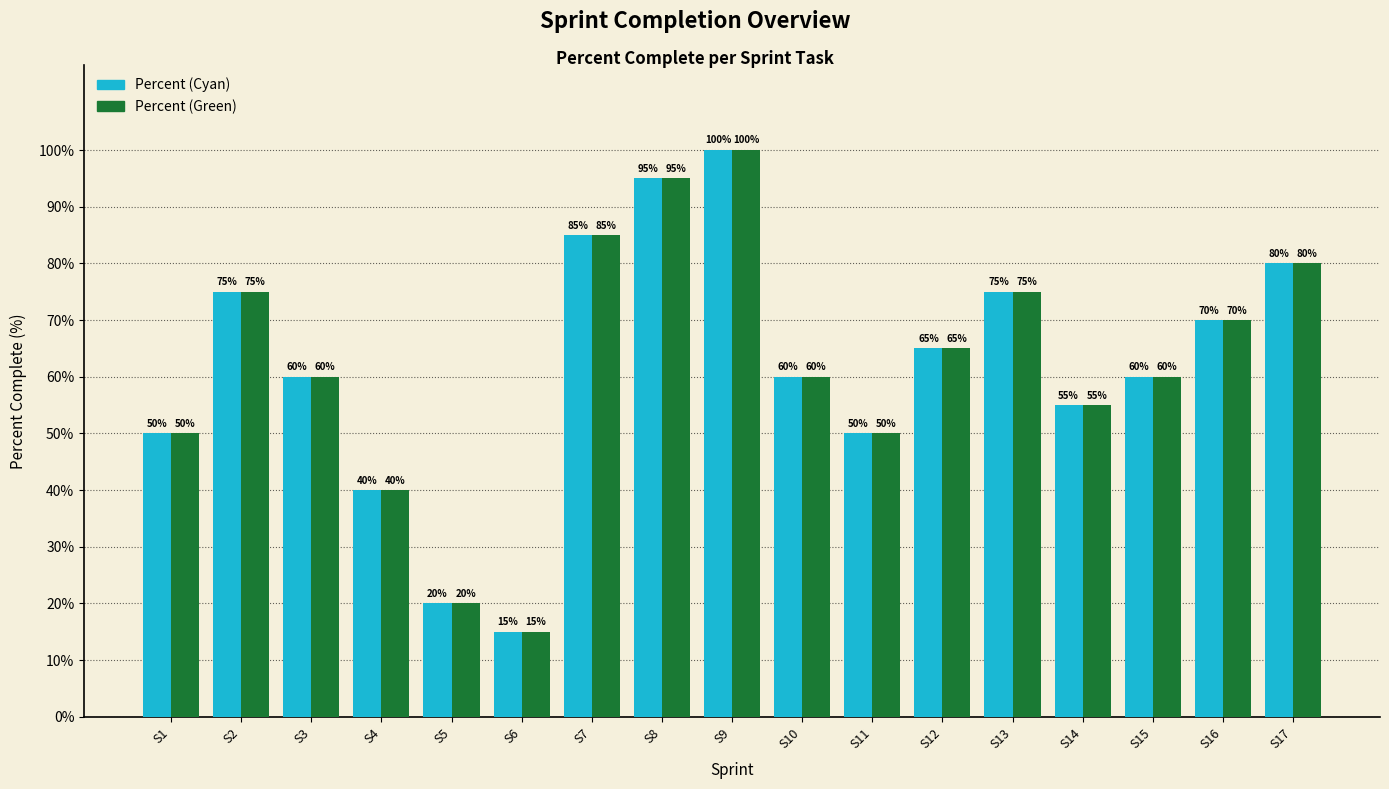

Does the chart contain stacked bars?

No